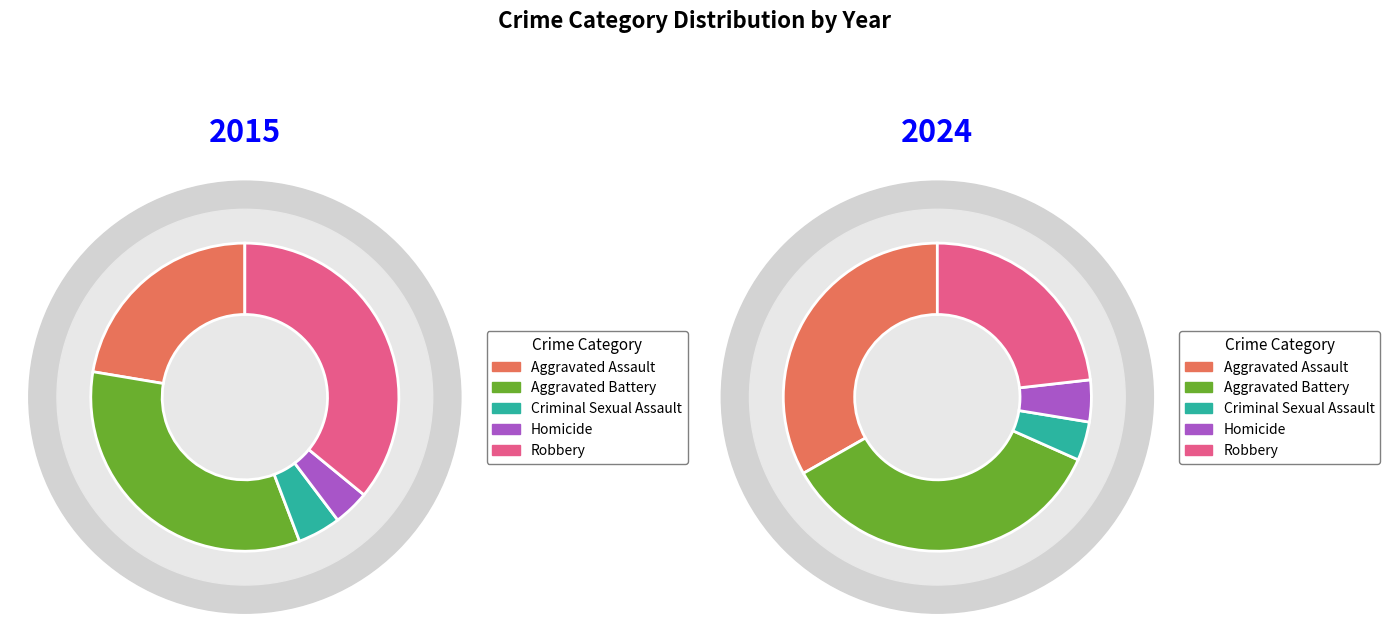

To the nearest percent, what portion does Homicide represent?

4%